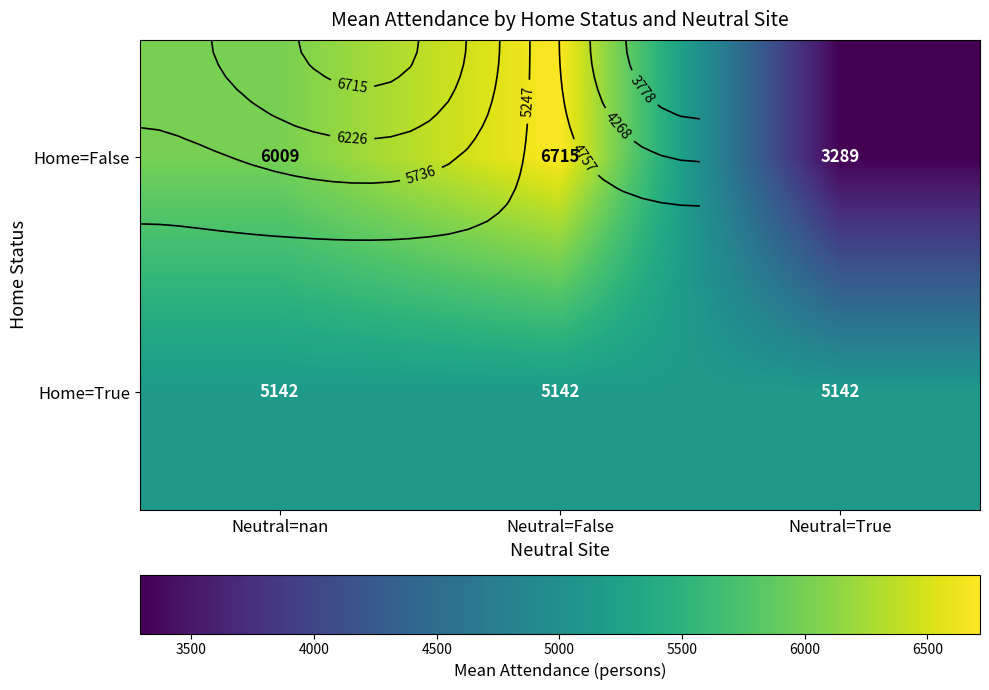

What is the total value across all series at Neutral=nan?

11151